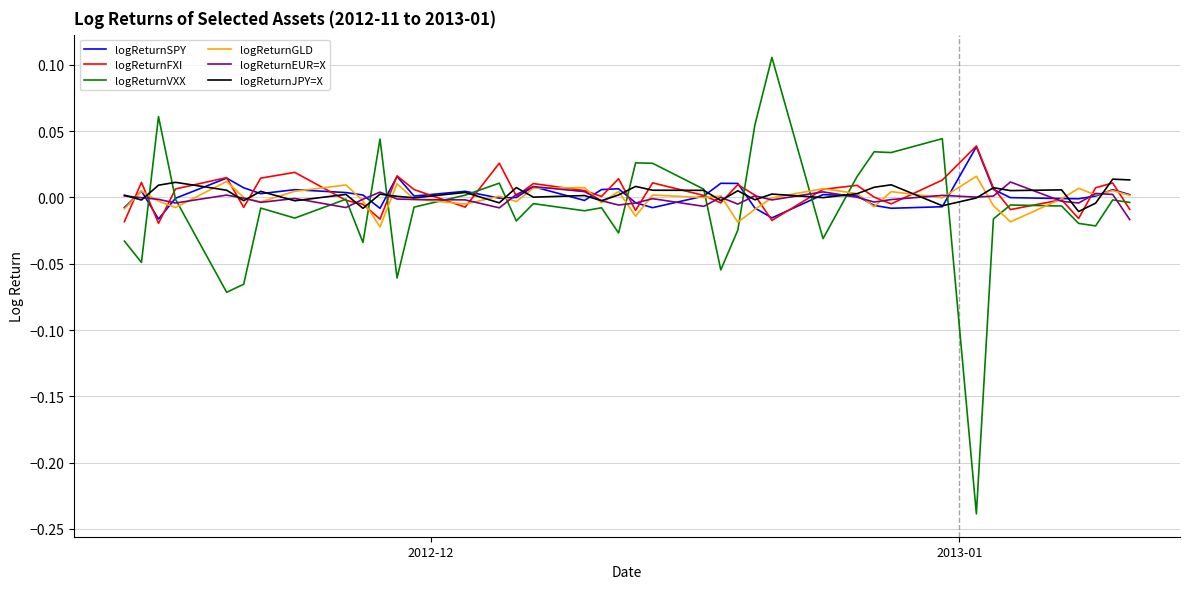

True or false: logReturnEUR=X has more than 1 points higher than both neighbors.

True